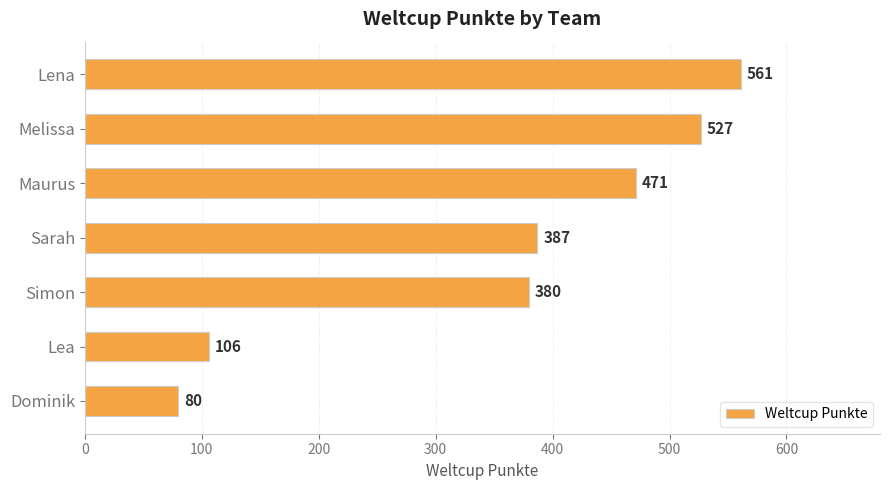

Count the number of data series in this chart.

1